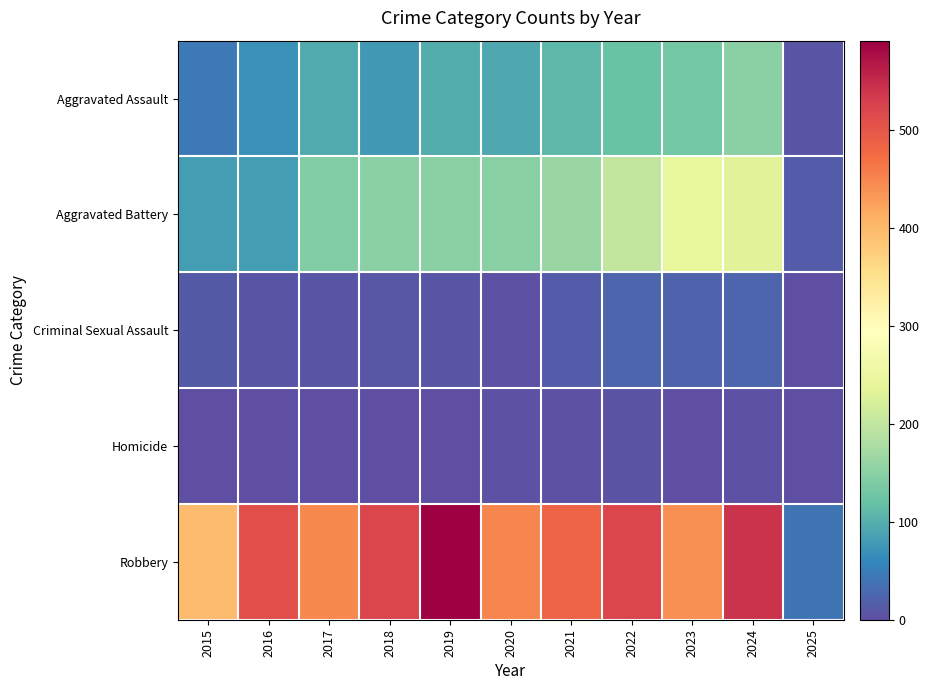

Which series has the widest spread of values?

Robbery